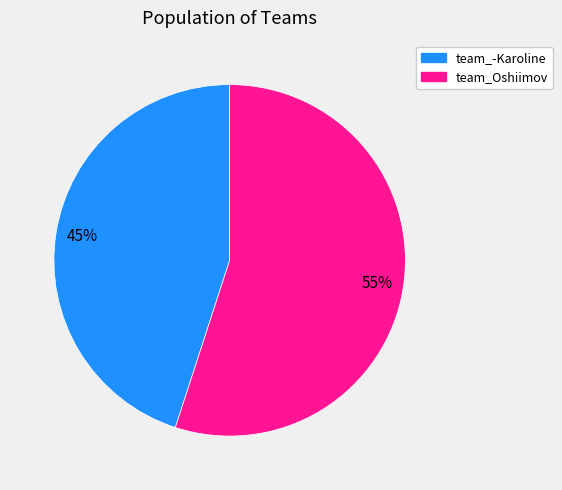

To the nearest percent, what is the average slice percentage?

50%